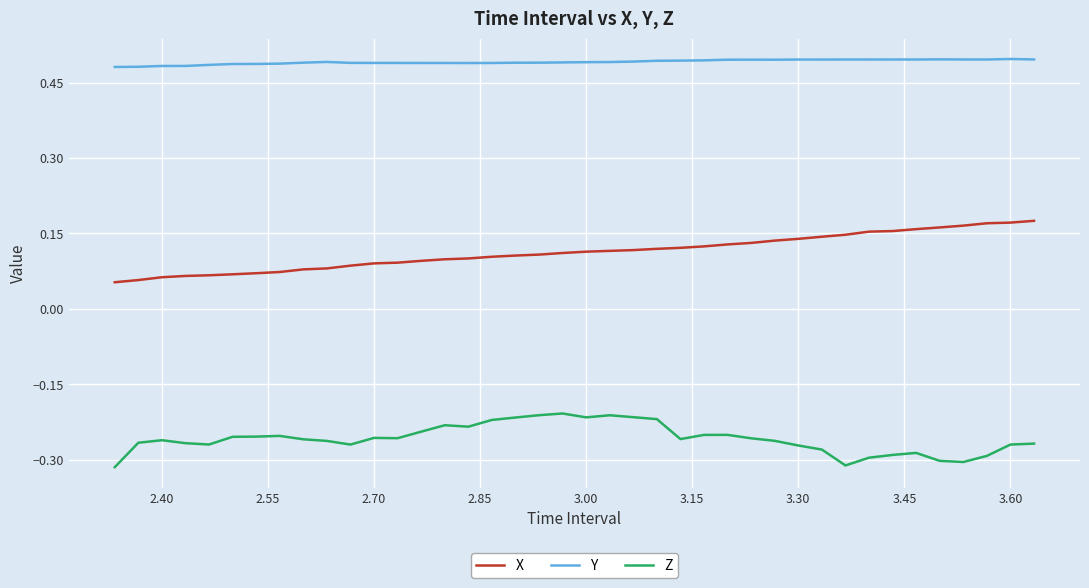

True or false: Y and Z intersect in this chart.

False